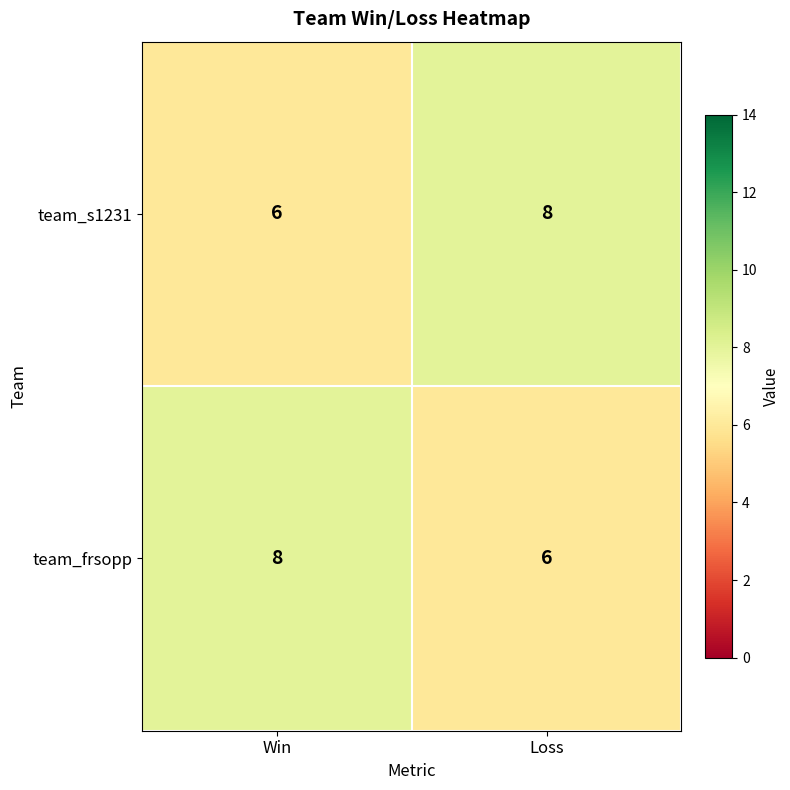

At which label is team_s1231 closest to 7?

Win